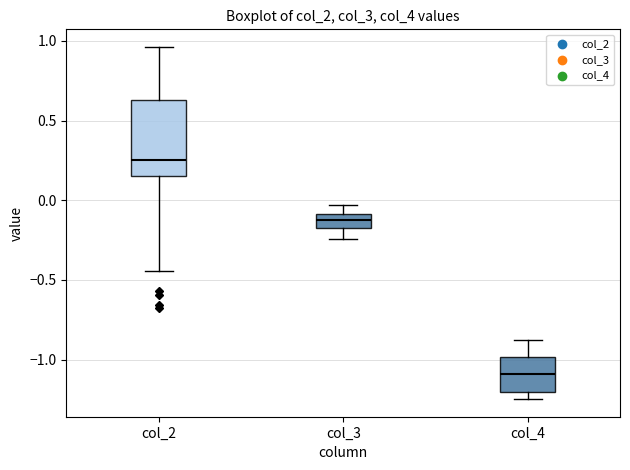

Reading left to right, transcribe this box plot: for each box, give where its median line is, the range the box spans, and where its two whiskers end, as read against the y-axis. The values are not printed on the chart, so give them approximately, as read against the axis.

col_2: median 0.25, box 0.15 to 0.65, whiskers -0.45 to 0.95
col_3: median -0.10 (inside the box), box -0.20 to -0.10, whiskers -0.25 to -0.05
col_4: median -1.10, box -1.20 to -1.00, whiskers -1.25 to -0.85